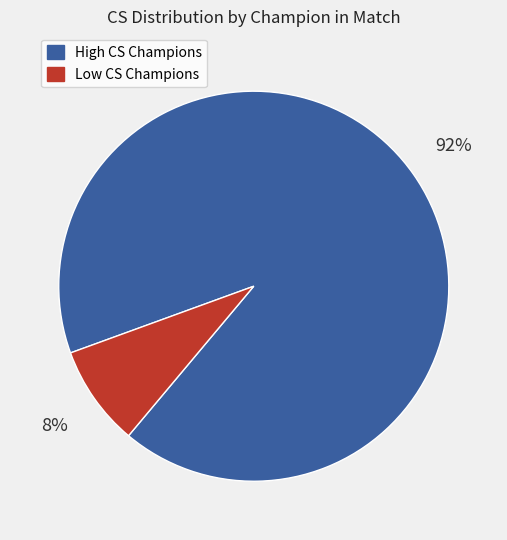

To the nearest percent, what is the average slice percentage?

50%